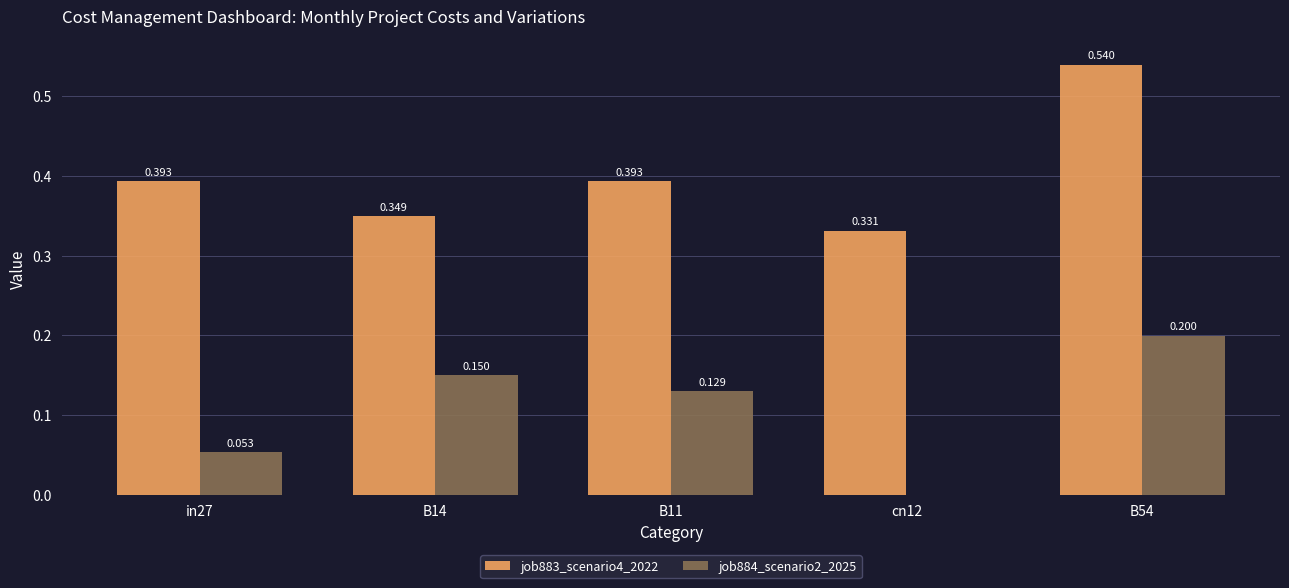

How many groups of bars are there?

5